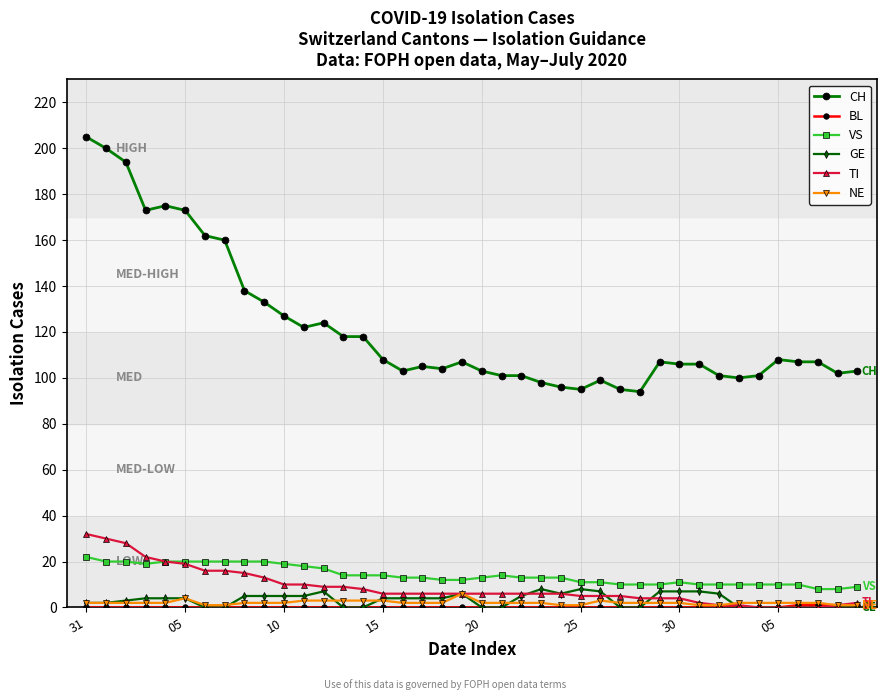

Which series has the largest range (max minus min)?

CH